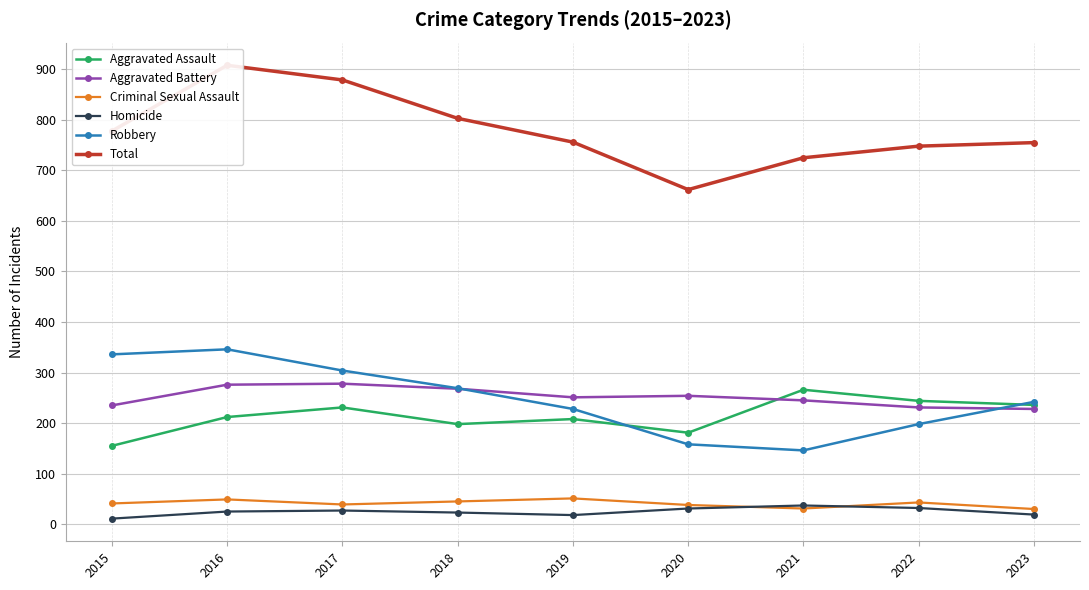

Reading left to right, list all the values displayed in this chart.

Aggravated Assault: 155	212	231	198	208	181	266	244	236
Aggravated Battery: 235	276	278	268	251	254	245	231	228
Criminal Sexual Assault: 41	49	39	45	51	38	31	43	30
Homicide: 11	25	27	23	18	31	37	32	19
Robbery: 336	346	304	269	228	158	146	198	242
Total: 778	908	879	803	756	662	725	748	755